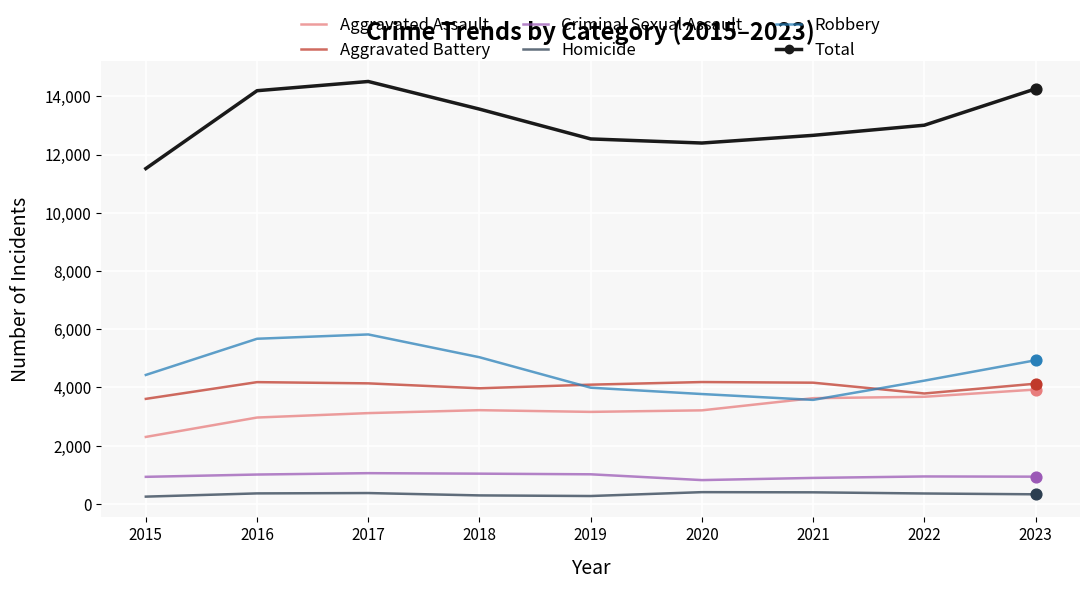

Which series has the largest total across all categories?

Total